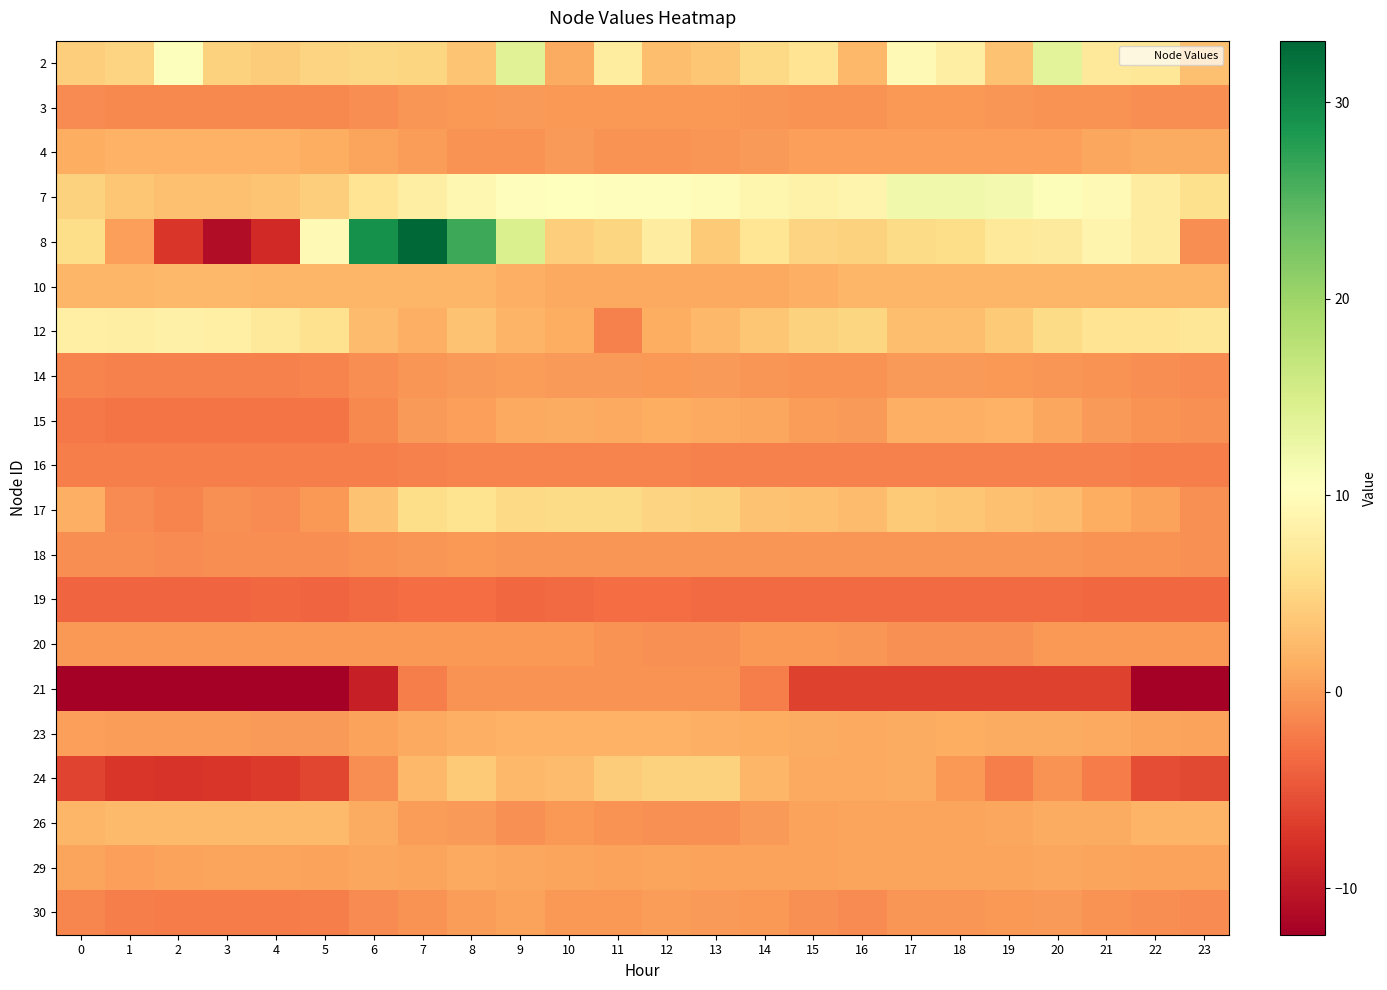

Rank the series by their maximum value, from lowest to highest.

19, 16, 21, 18, 20, 3, 14, 30, 29, 15, 4, 23, 10, 26, 24, 17, 12, 7, 2, 8